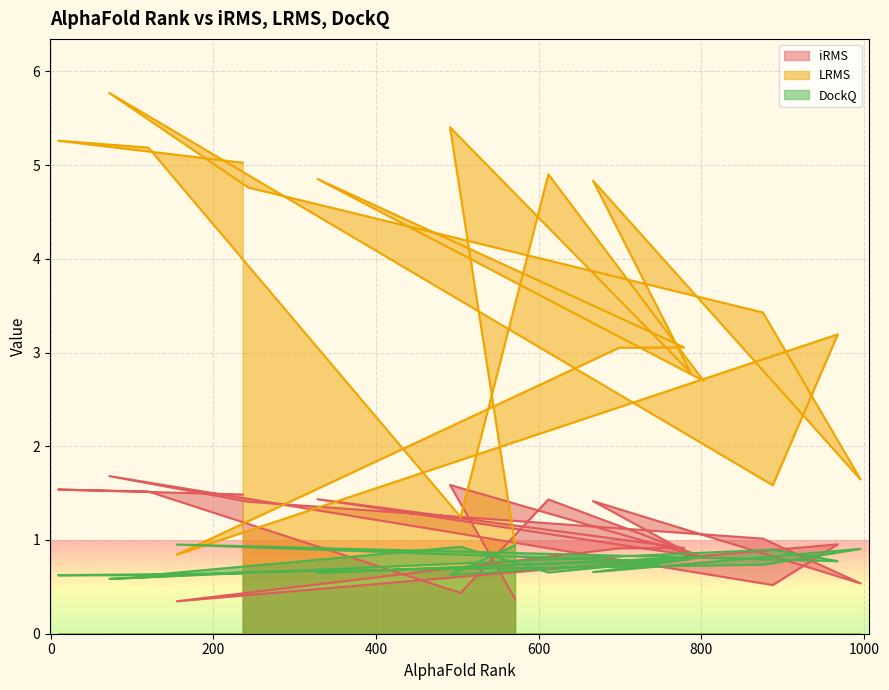

The LRMS series shows 2.8 at 787. True or false?

True